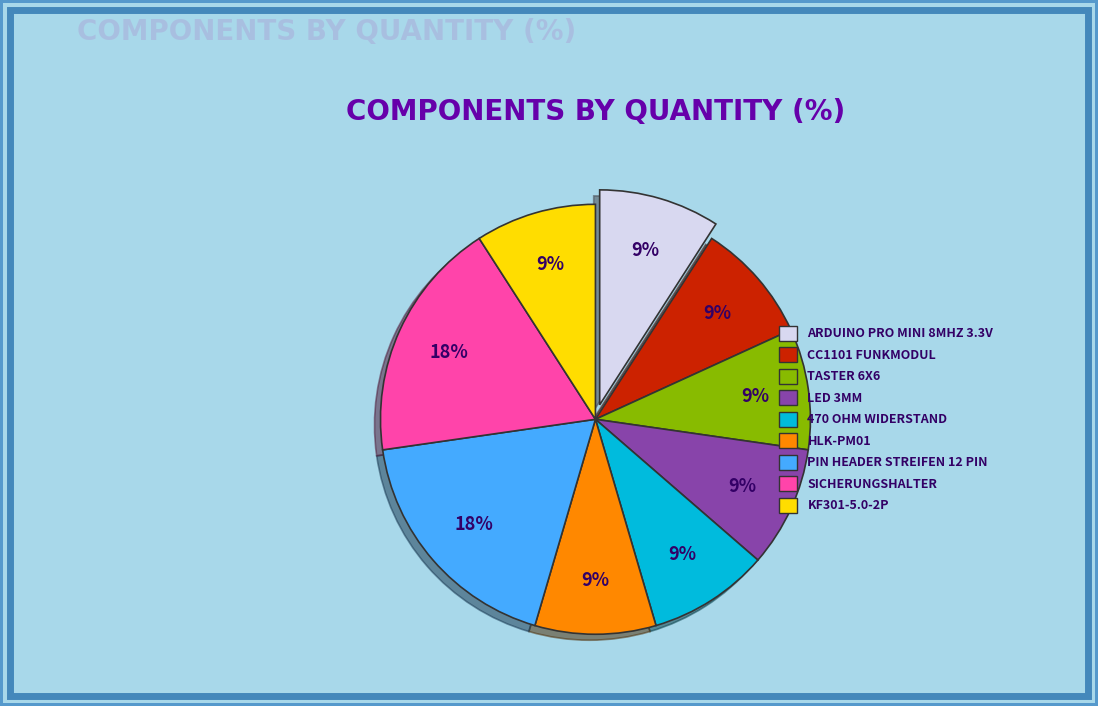

Does any single category account for the majority?

No